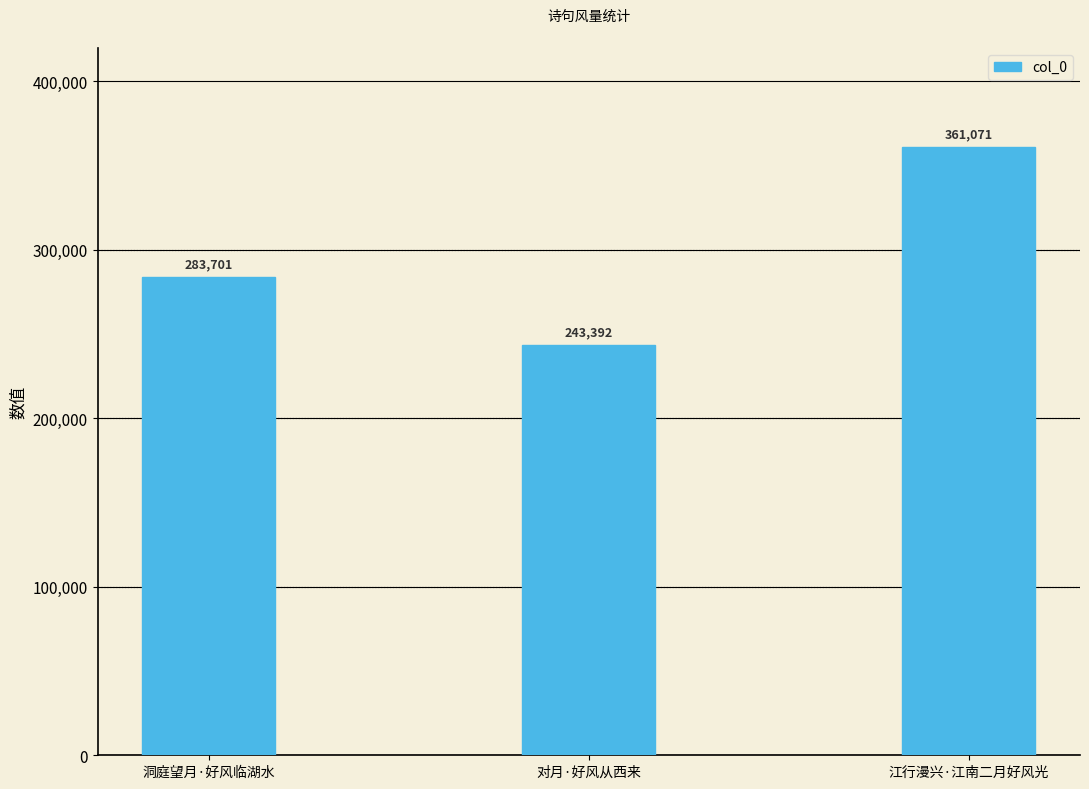

Where is the data nearest to the value 302231?

洞庭望月·好风临湖水